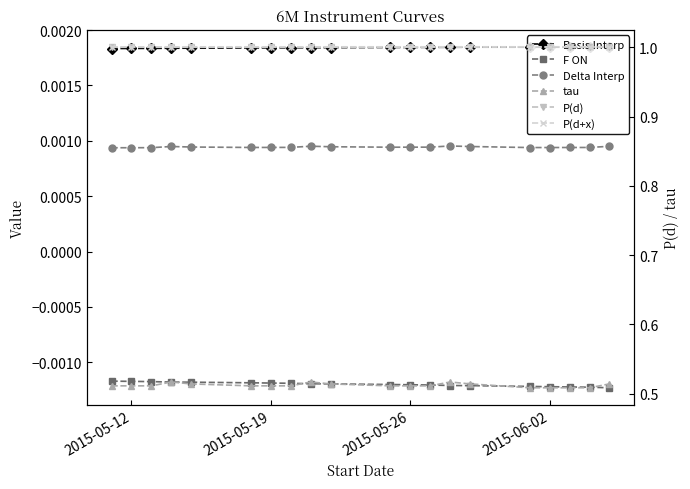

How many lines are shown in the chart?

6